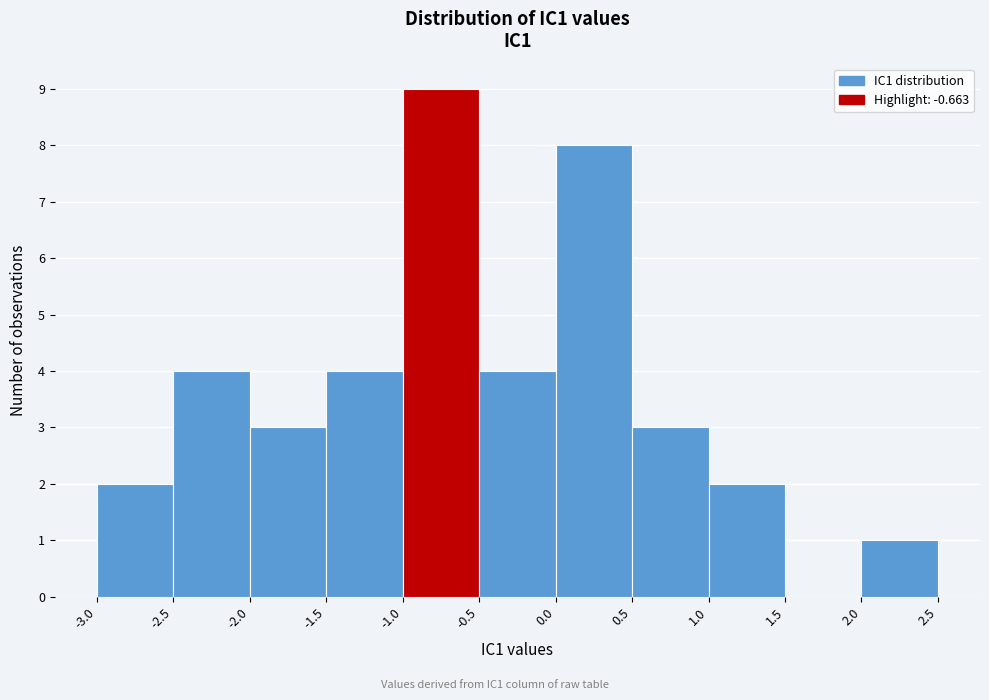

Over which range of the x-axis is the bar tallest?

-1.0 to -0.5